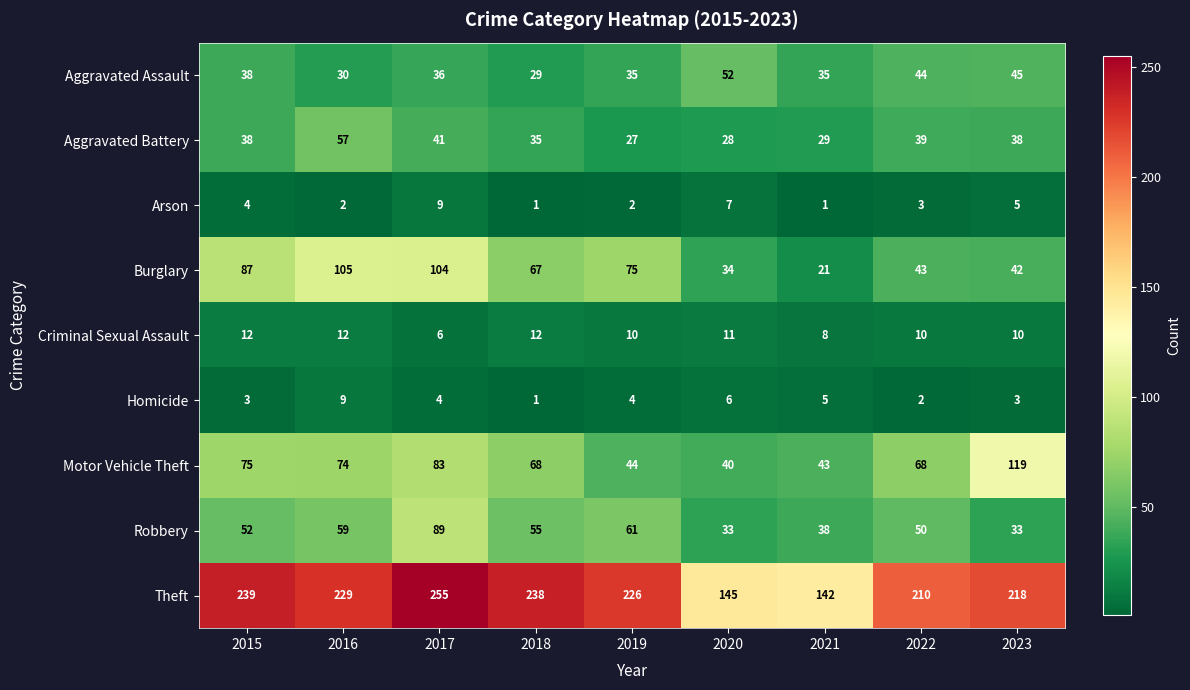

Which series has the widest spread of values?

Theft